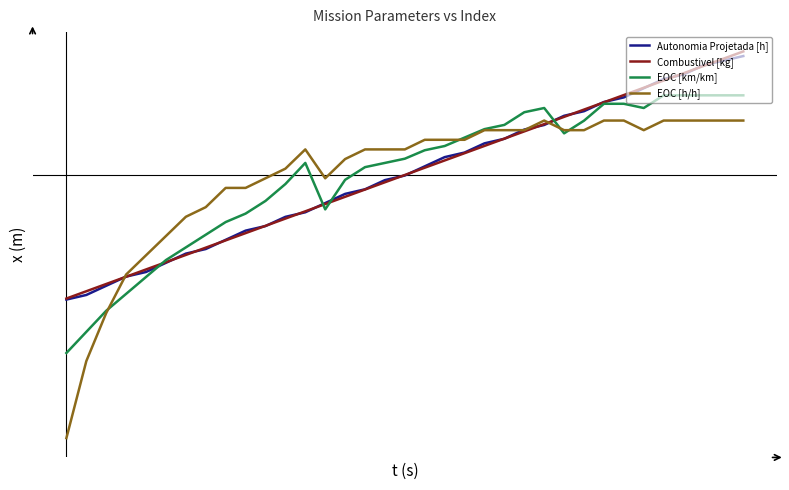

Does the chart have visible grid lines?

No